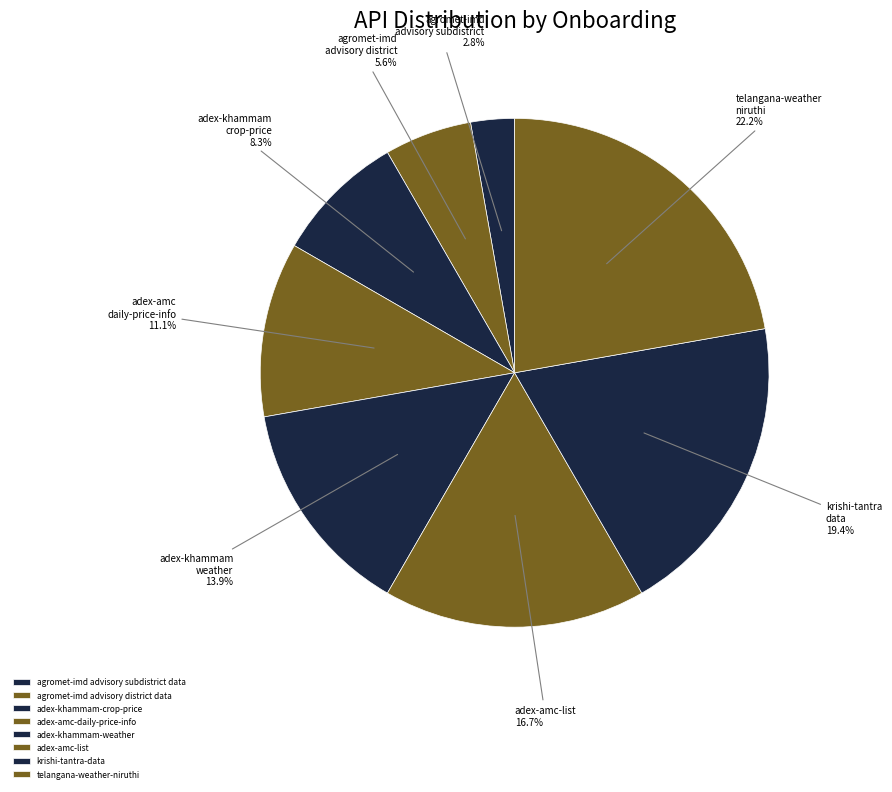

Is it true that adex-khammam-crop-price is 8% of the pie?

True